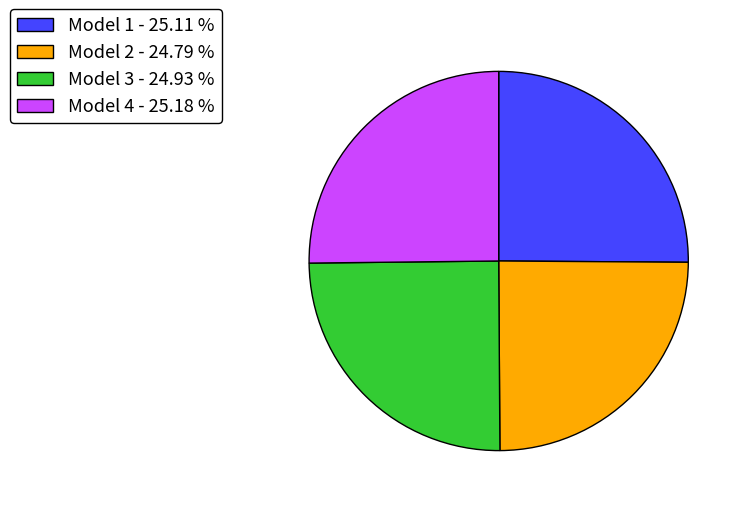

Is there a majority slice in this chart?

No